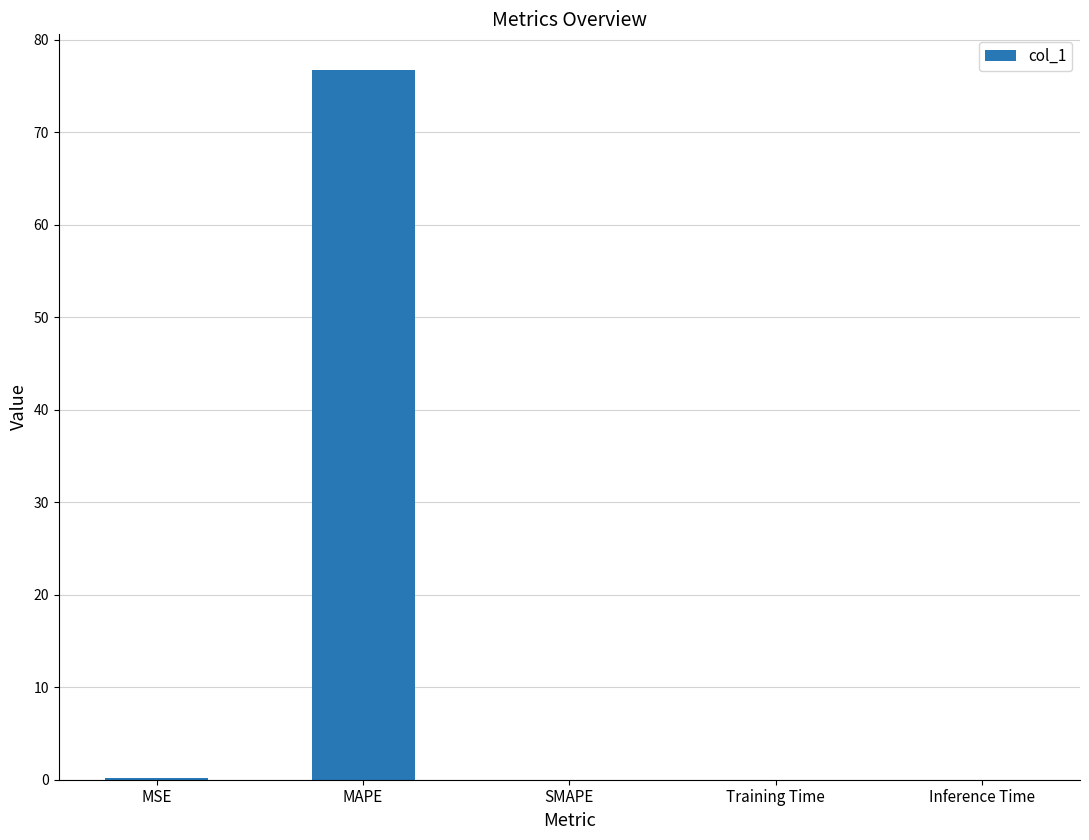

Are the bars horizontal?

No